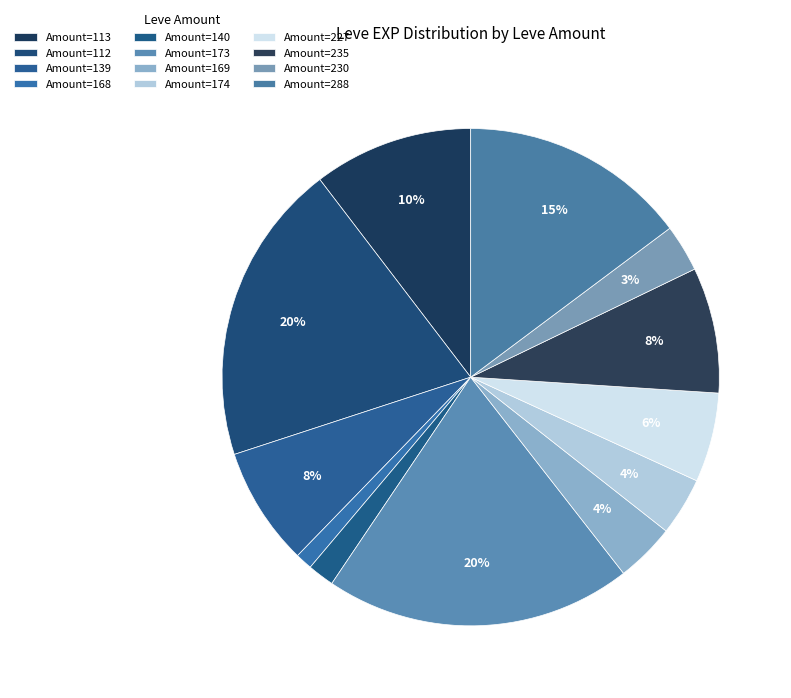

How many slices are in this pie chart?

12